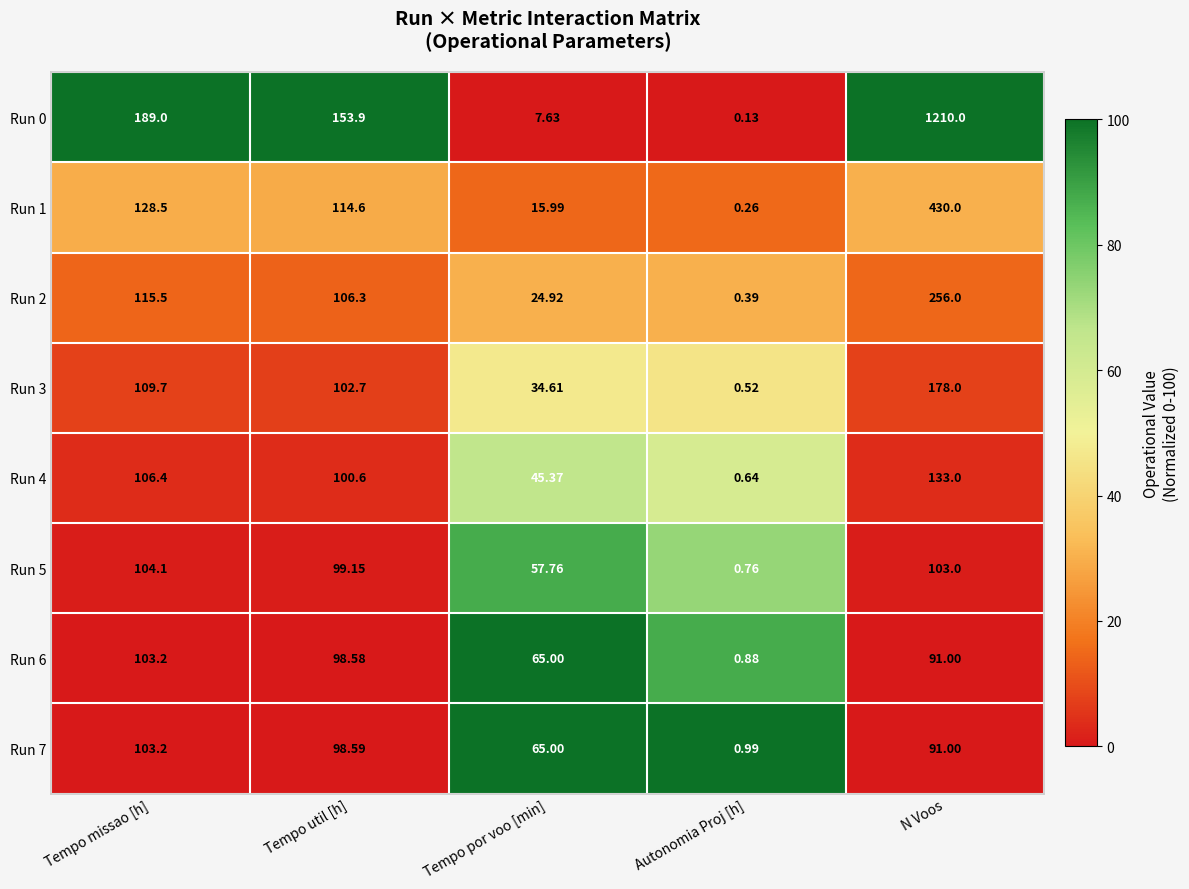

Rank the categories by Run 4 value from highest to lowest.

N Voos, Tempo missao [h], Tempo util [h], Tempo por voo [min], Autonomia Proj [h]